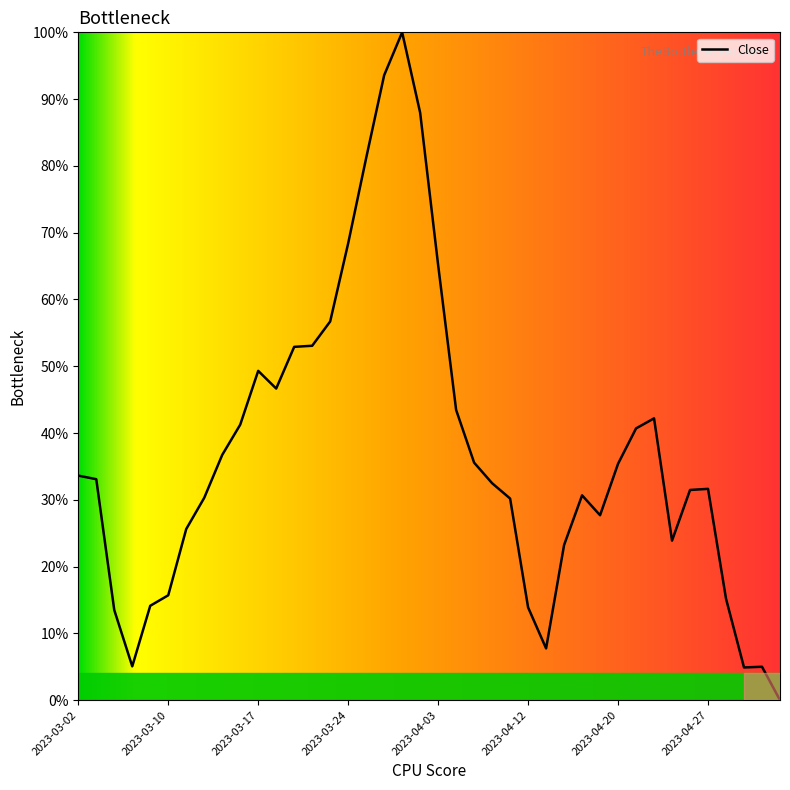

What is the difference between the maximum and minimum values?

100.0